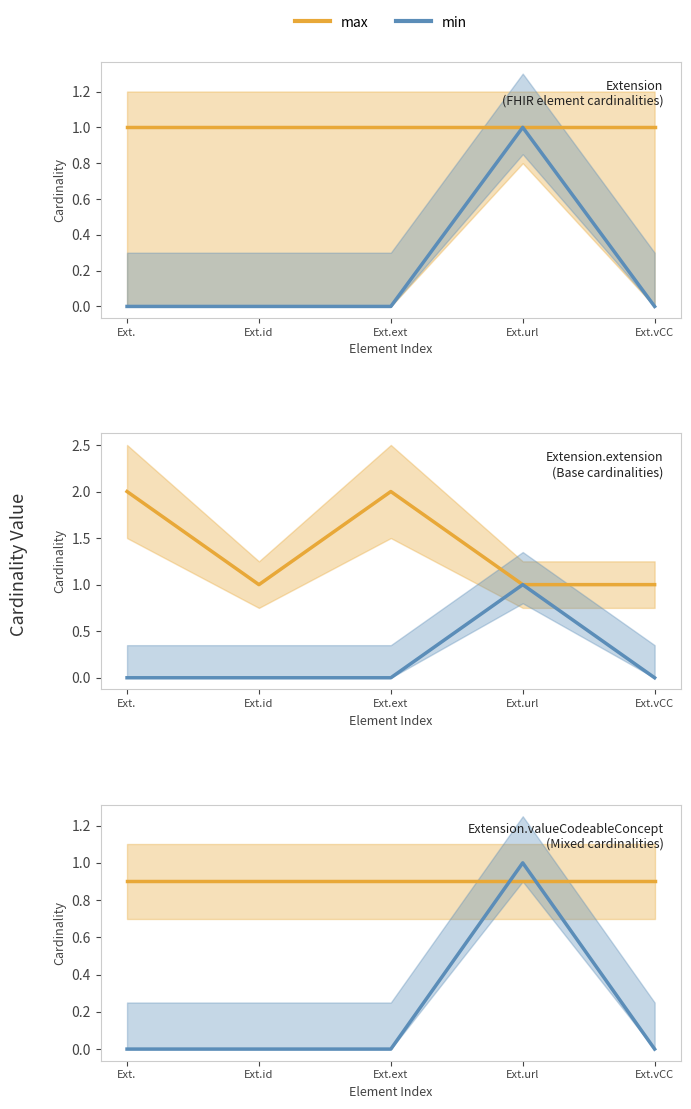

Is it true that Base Max equals 0.5 at Ext.url?

False